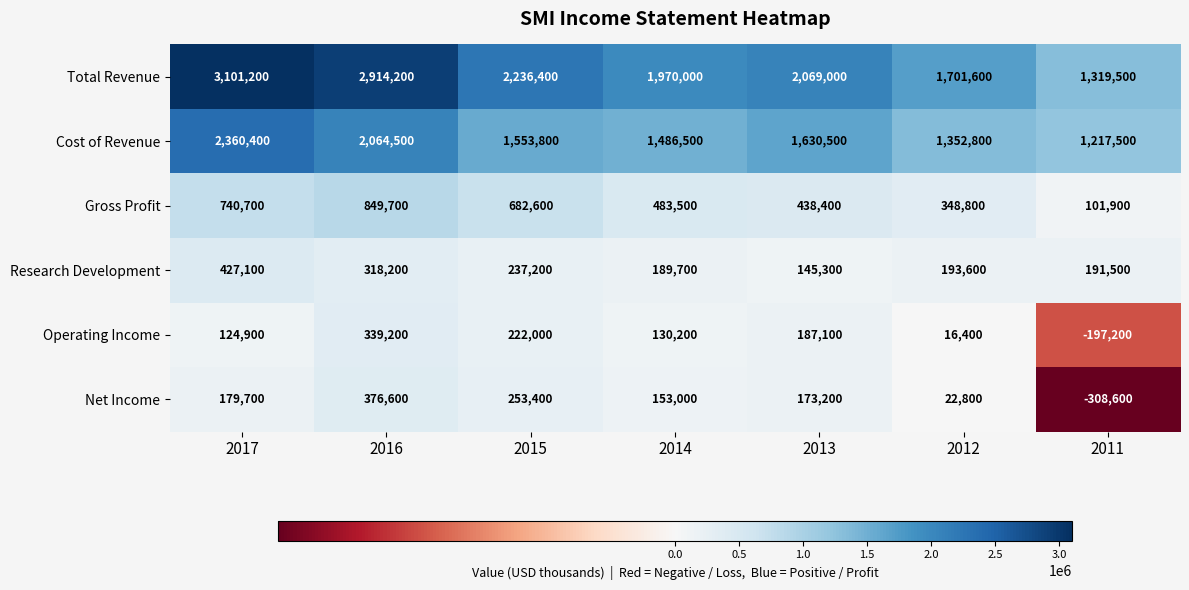

What is the smallest value displayed?

-308600